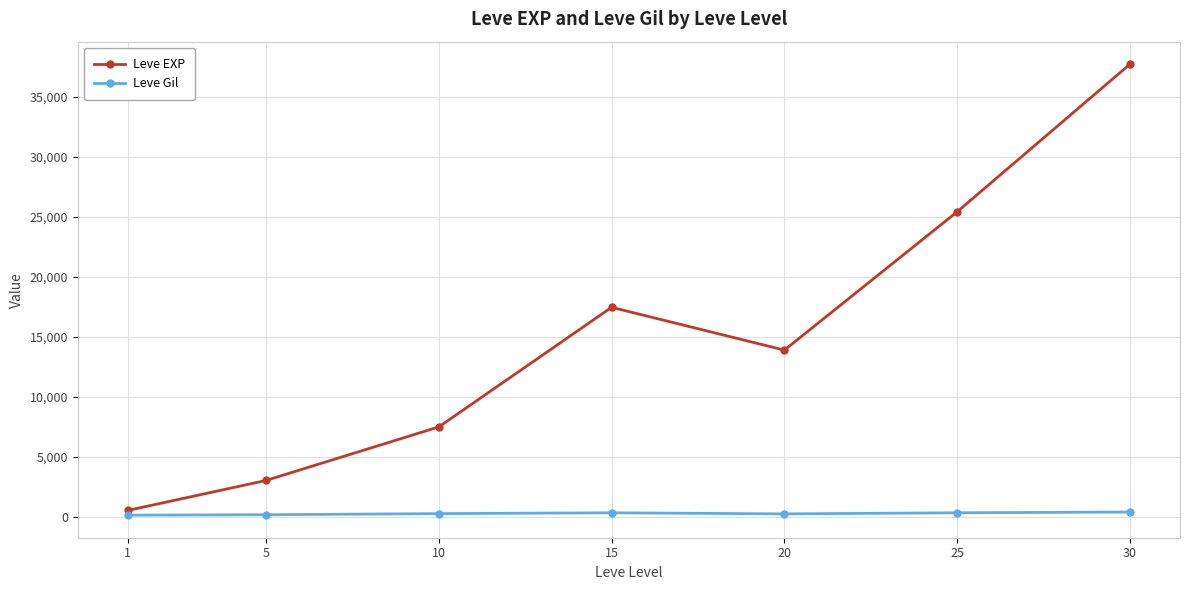

What is the maximum value for Leve EXP?

37715.0